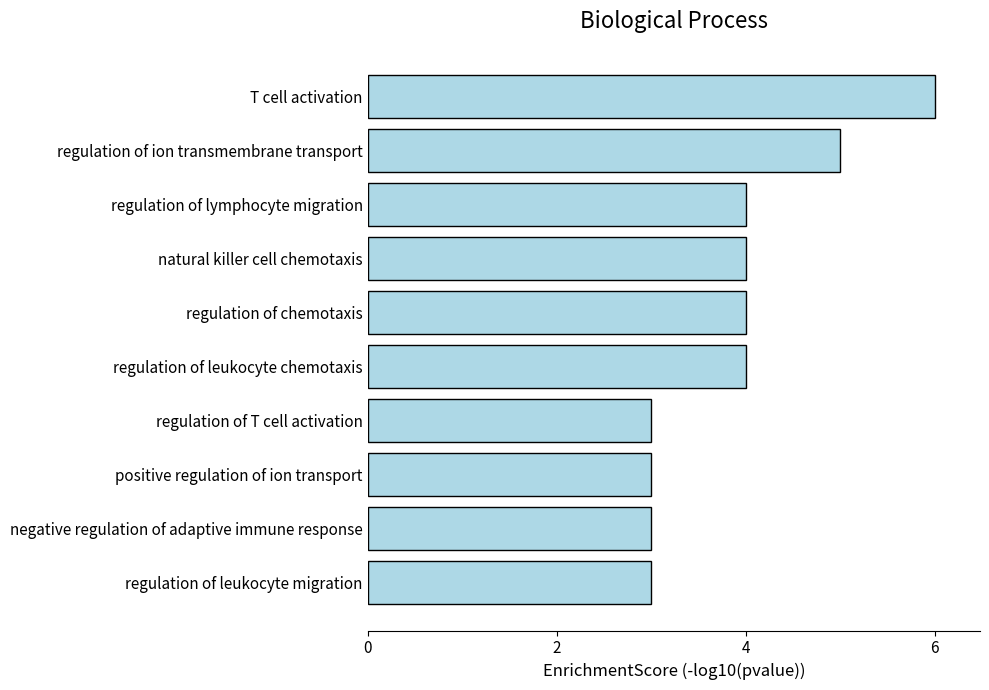

Count the values in the range 3 to 4.

8